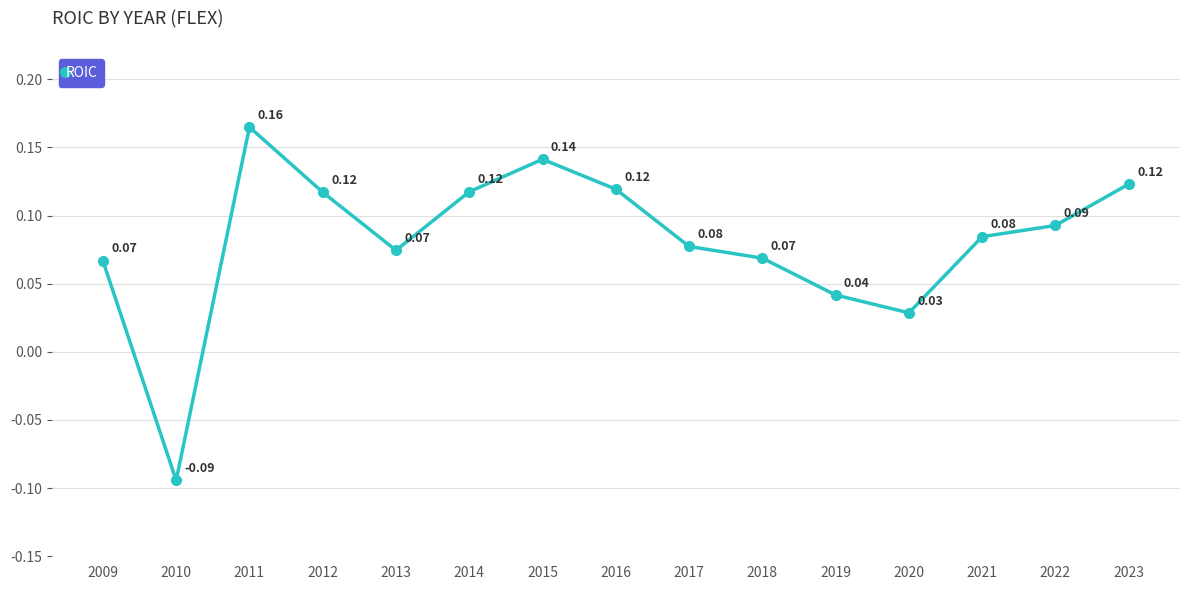

Which label corresponds to the smallest value in the chart?

2010